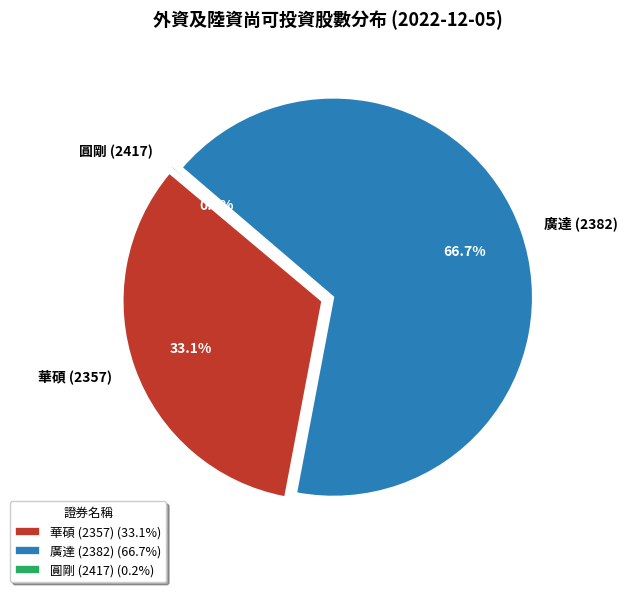

To the nearest percent, what is the difference between the 圓剛 (2417) and 廣達 (2382) slice percentages?

67%